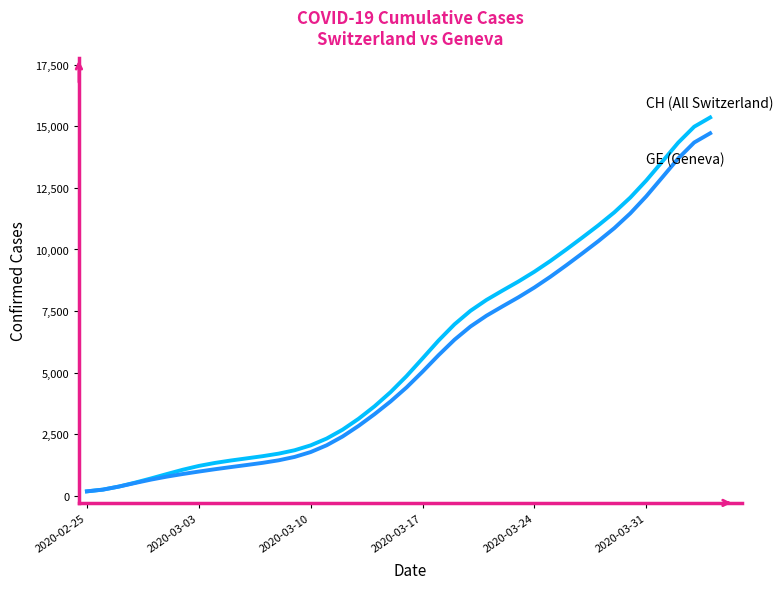

What is the maximum value shown in the chart?

15365